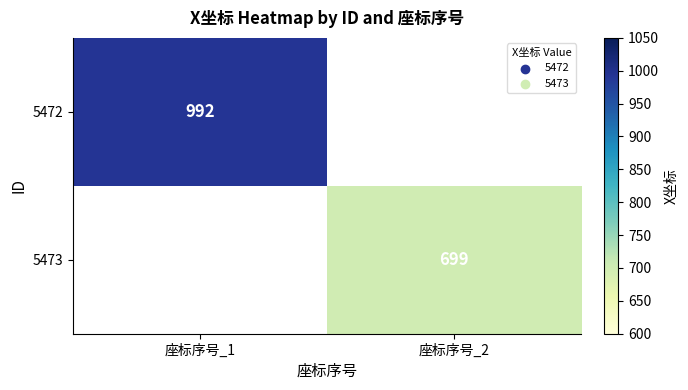

How many categories are shown in the chart?

2